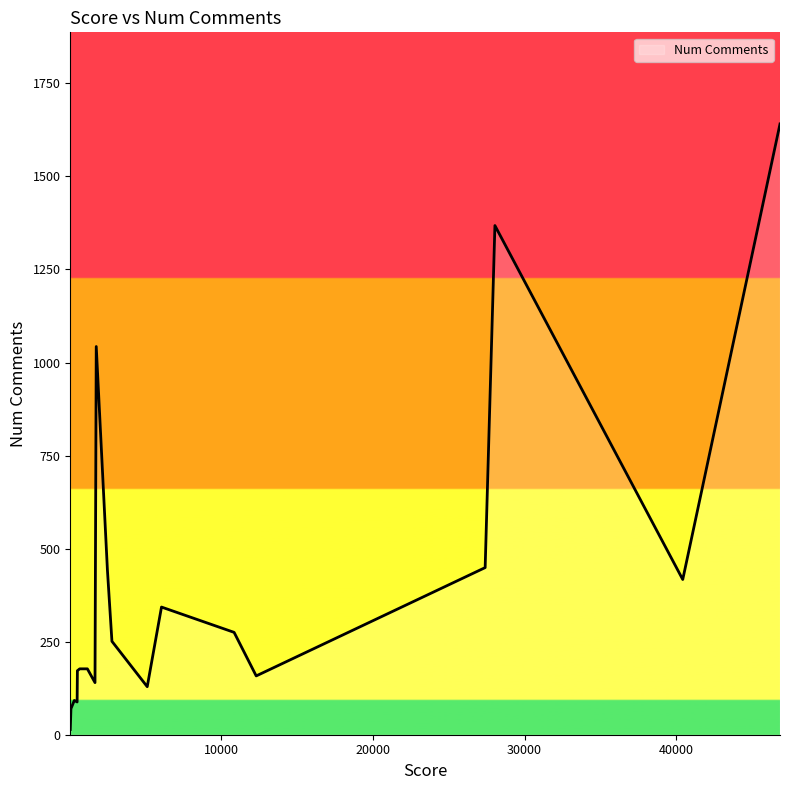

What is the greatest value displayed?

1641